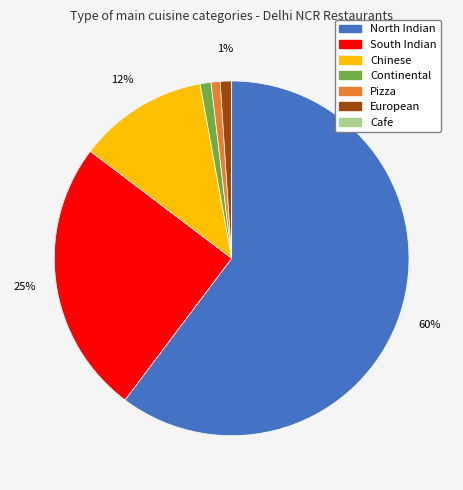

Between Continental and South Indian, which is larger?

South Indian